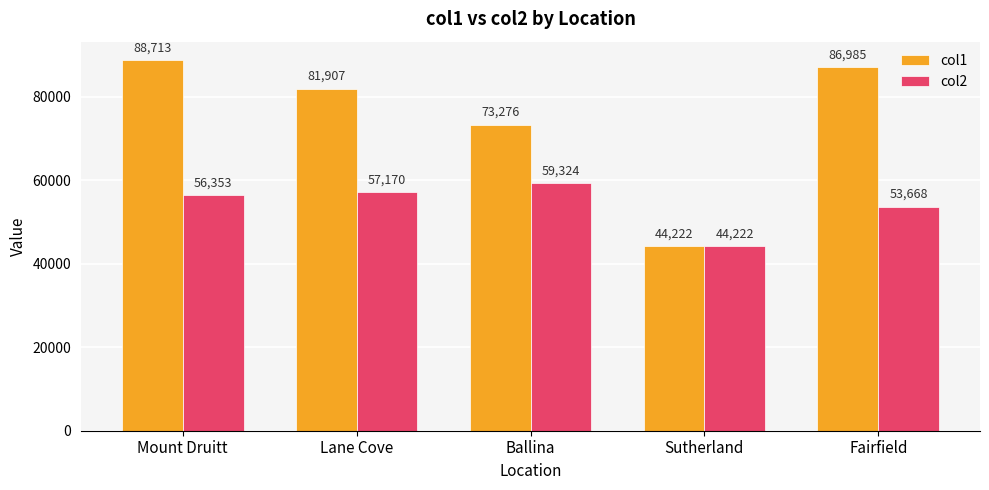

What is the difference between the col2 values at Fairfield and Mount Druitt?

2685